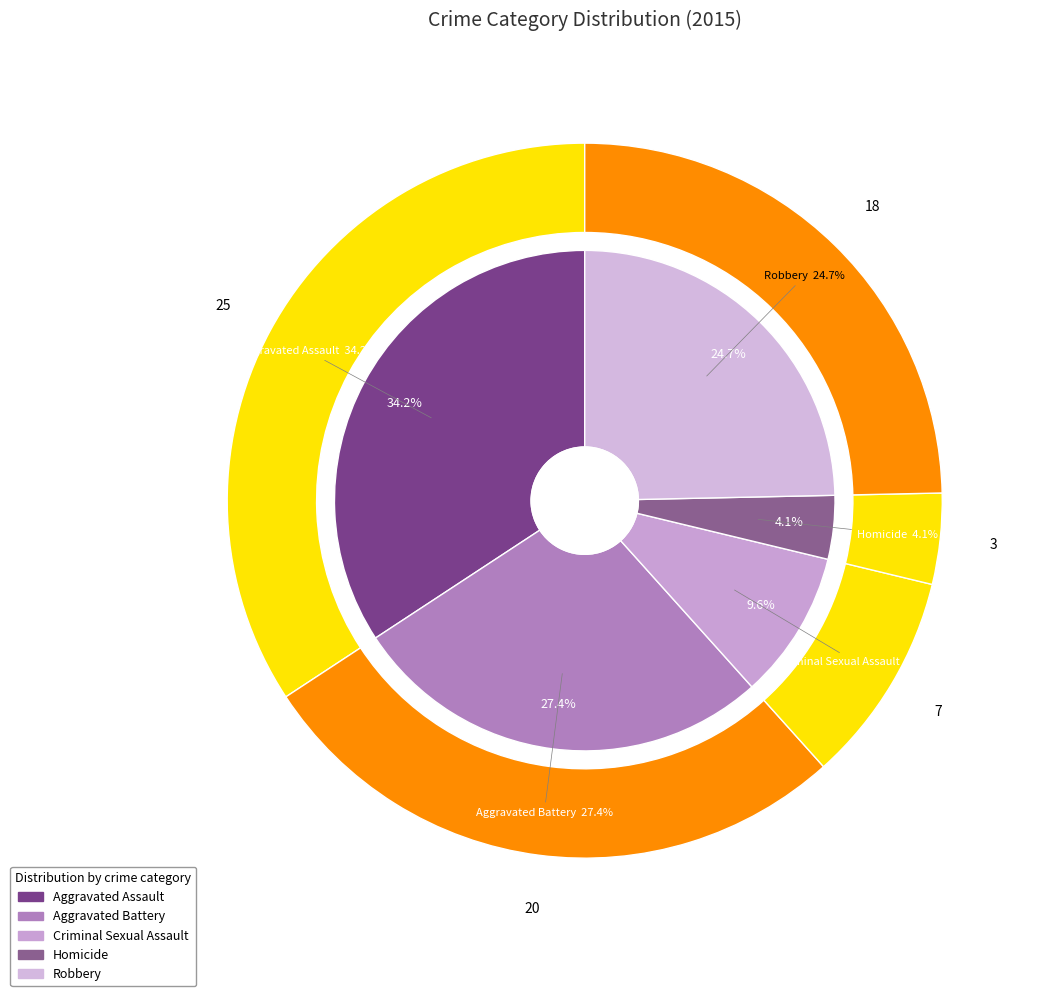

How many slices are in this pie chart?

5